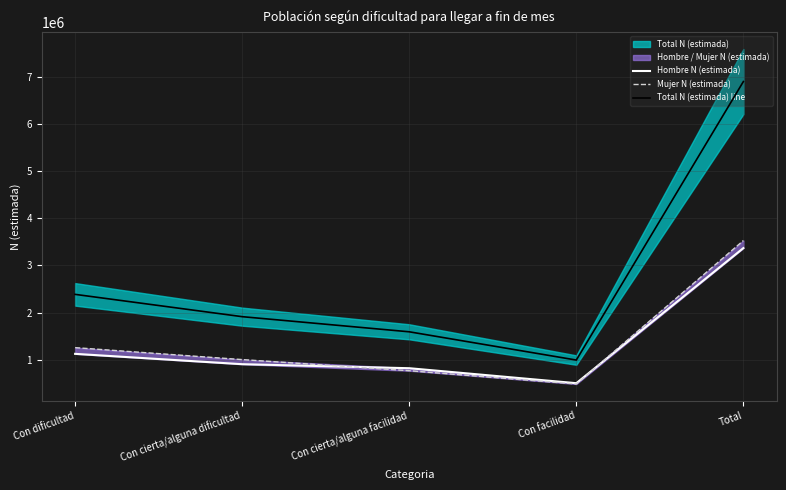

True or false: Total N (estimada) line and Hombre N (estimada) cross at least once.

False